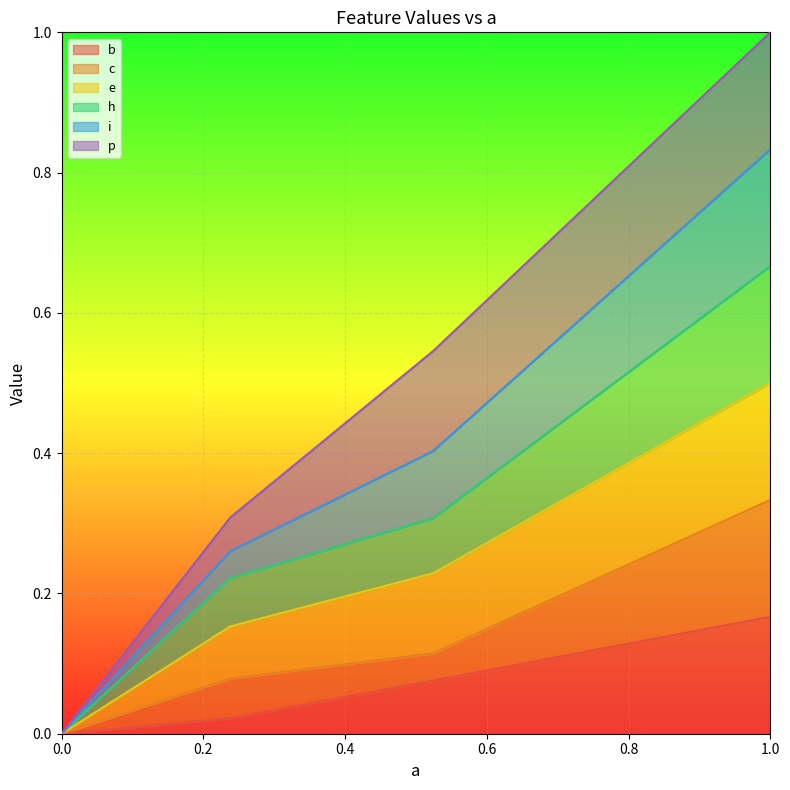

True or false: e and b cross at least once.

False